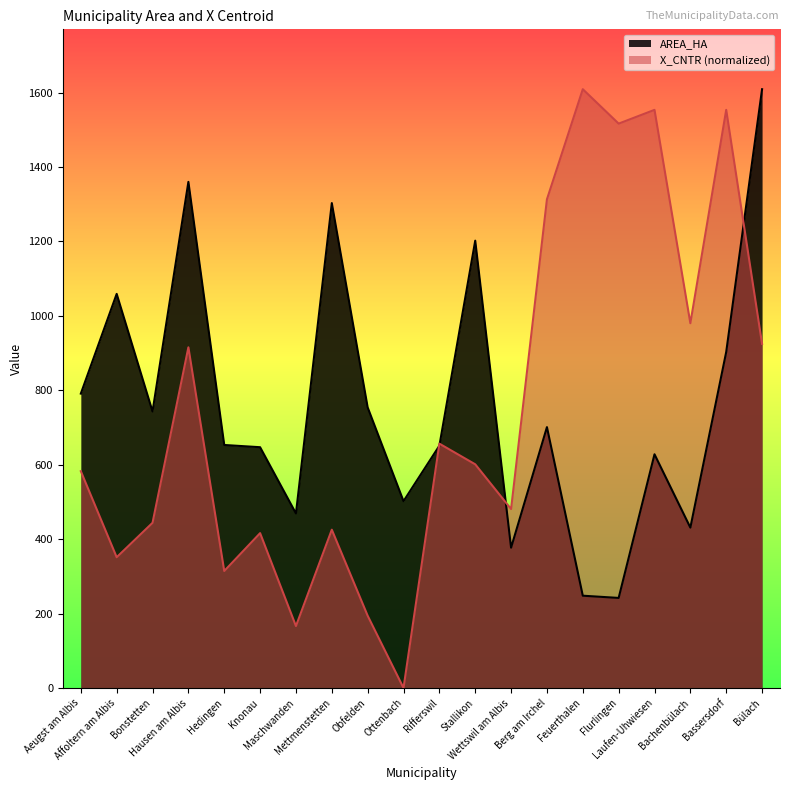

What is the greatest value displayed?

1609.0